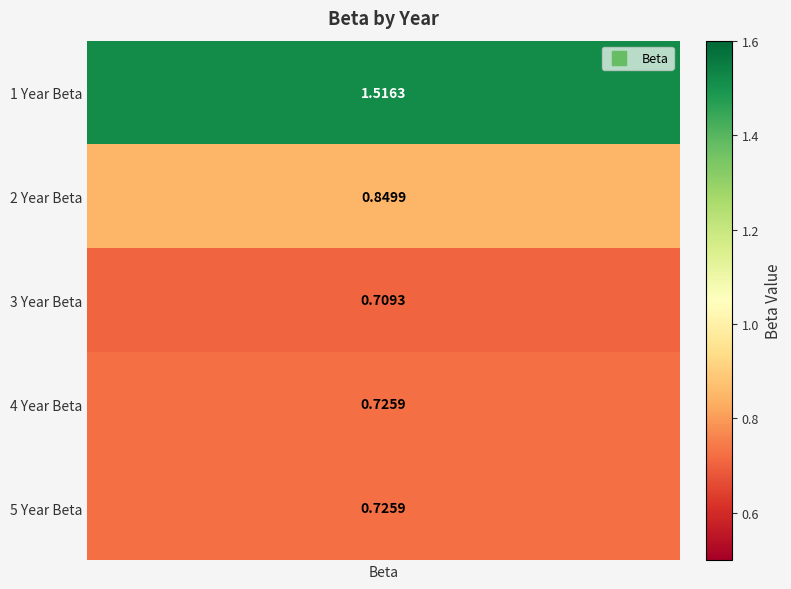

Count the values in the range 0 to 1.

4